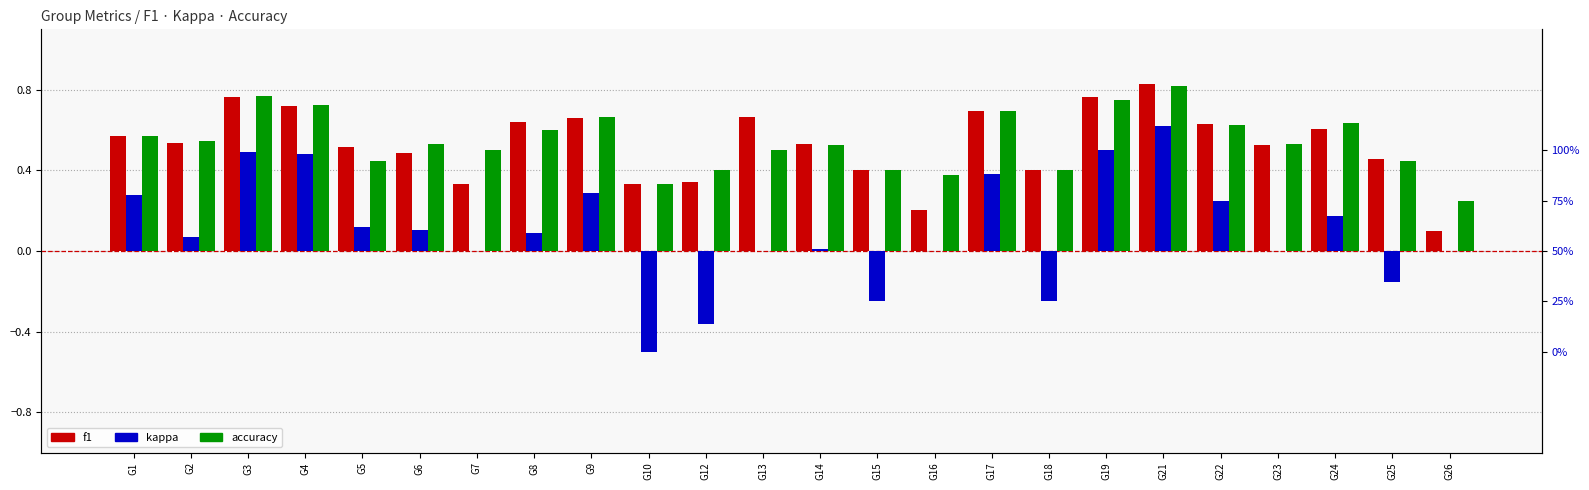

List the series in order of their peak value, lowest first.

kappa, accuracy, f1